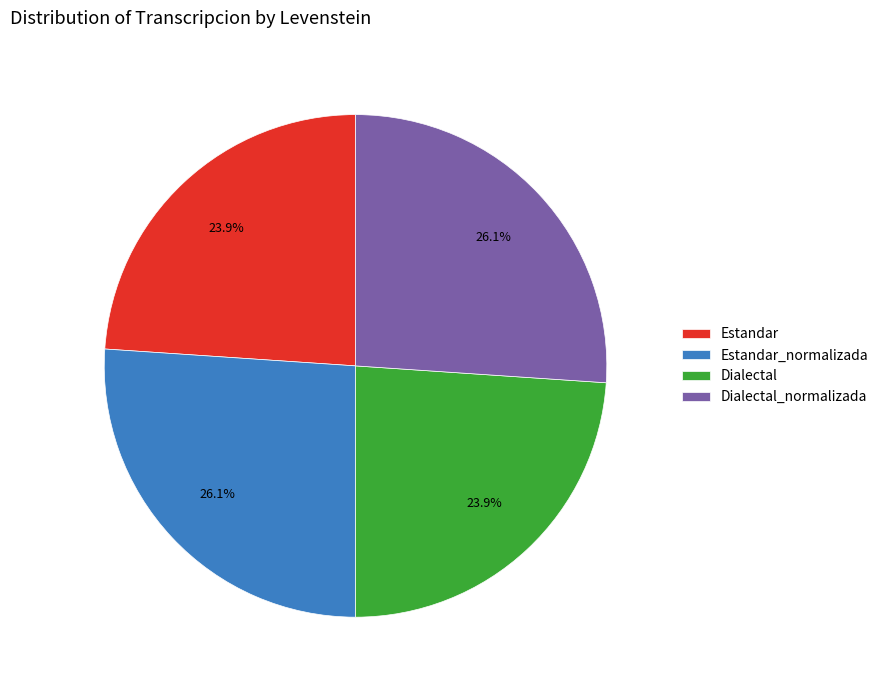

What percentage is NOT represented by Estandar?

76.1%